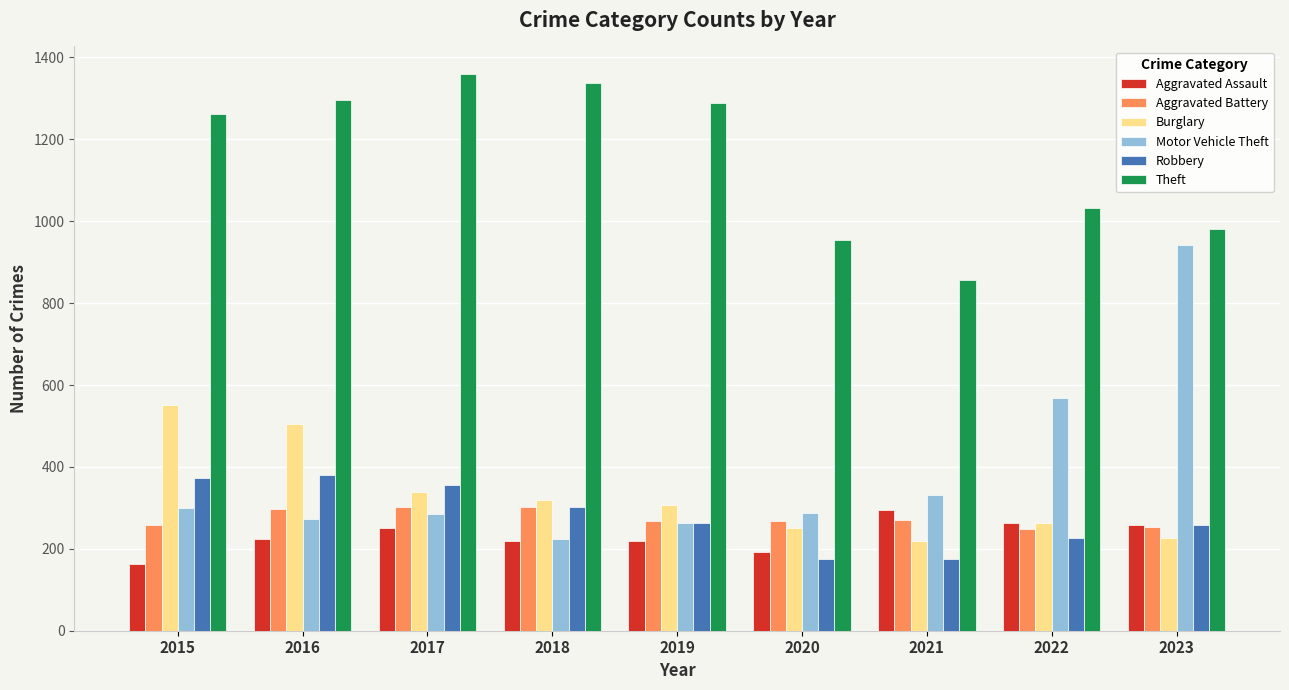

Are the bars horizontal?

No